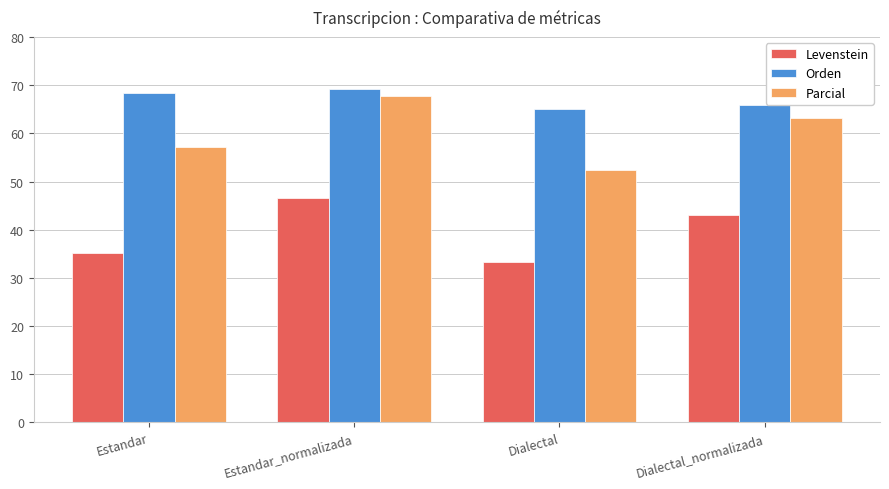

What are all the series names shown in the legend?

Levenstein, Orden, Parcial